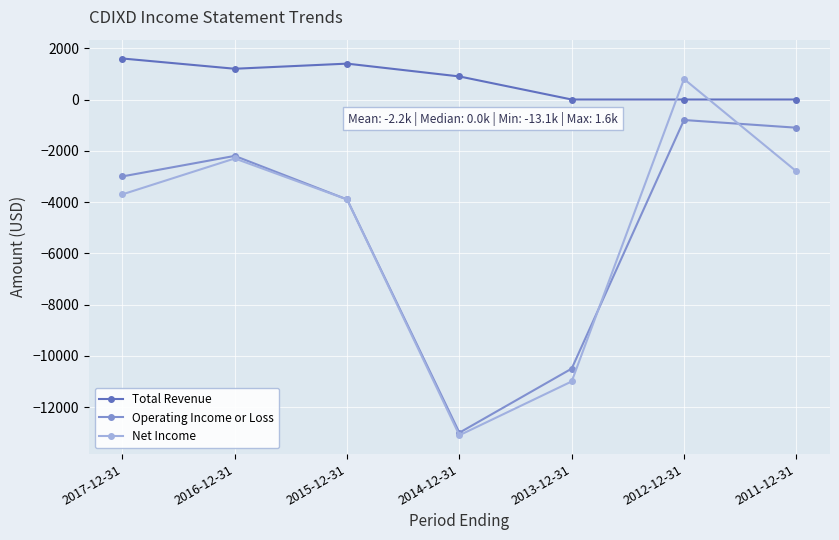

How many lines are shown in the chart?

3